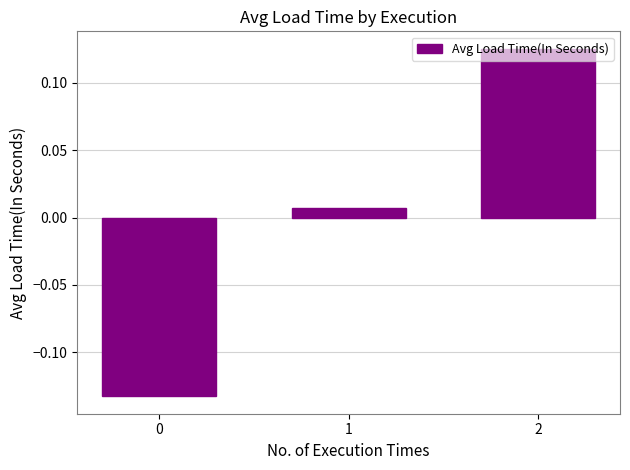

True or false: the data shows -0.2 at 0.

False